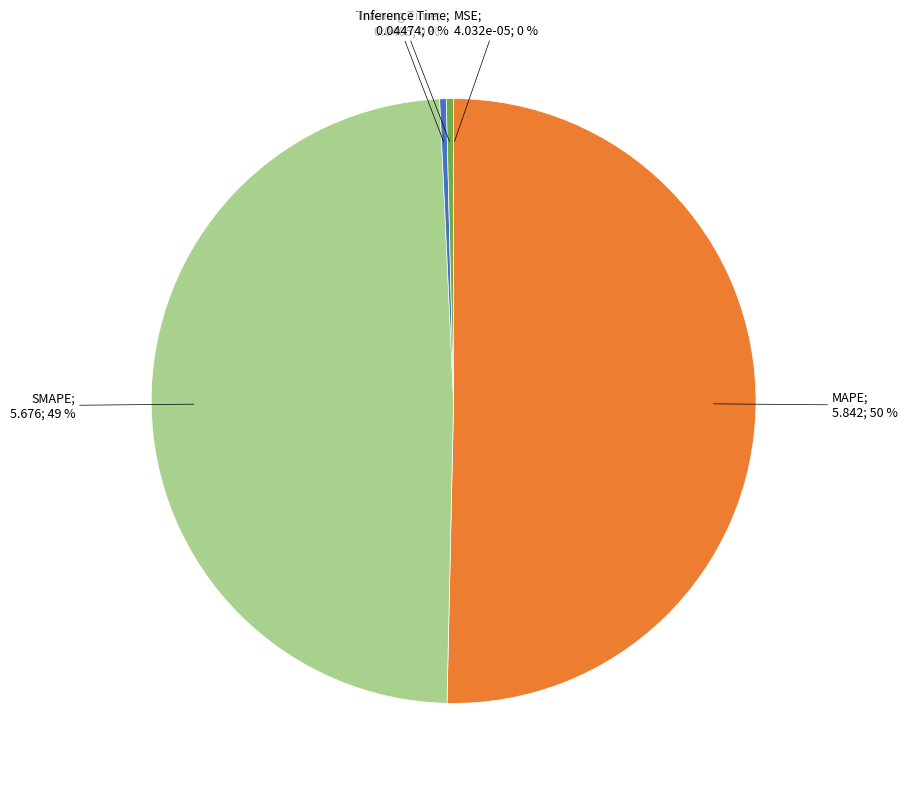

To the nearest percent, what is the average slice percentage?

20%